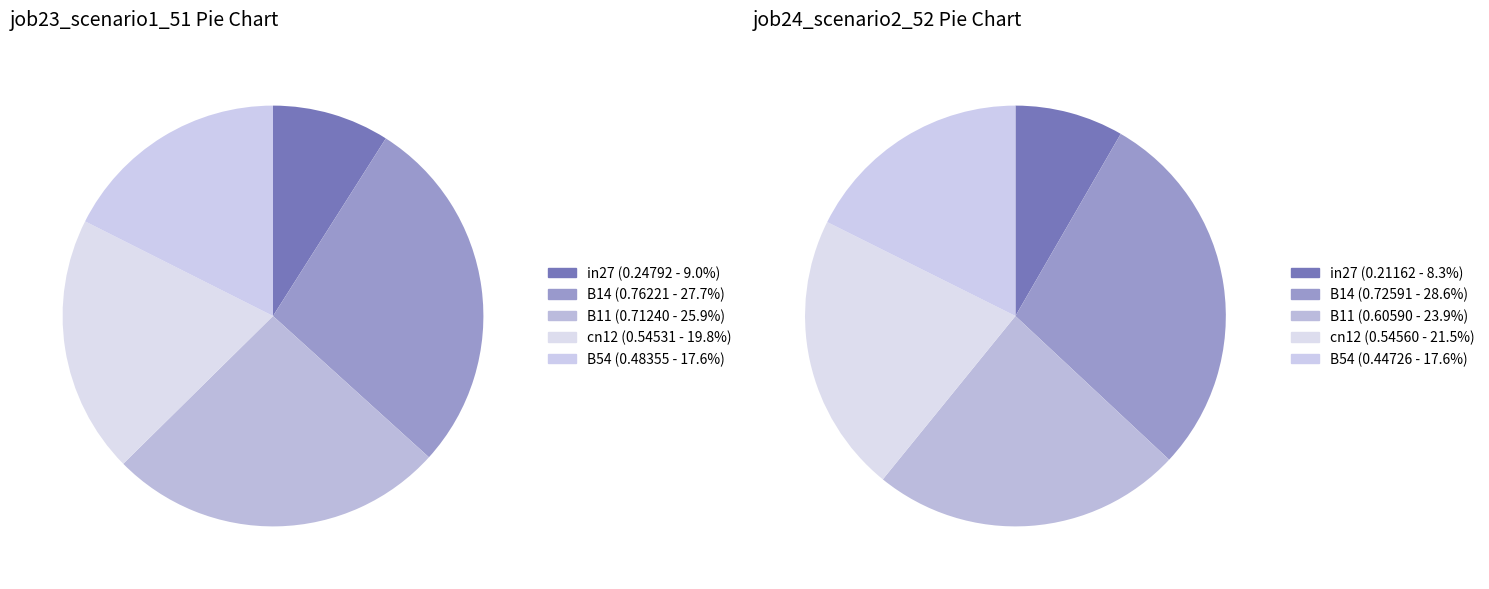

Which series has the widest spread of values?

job23_scenario1_51